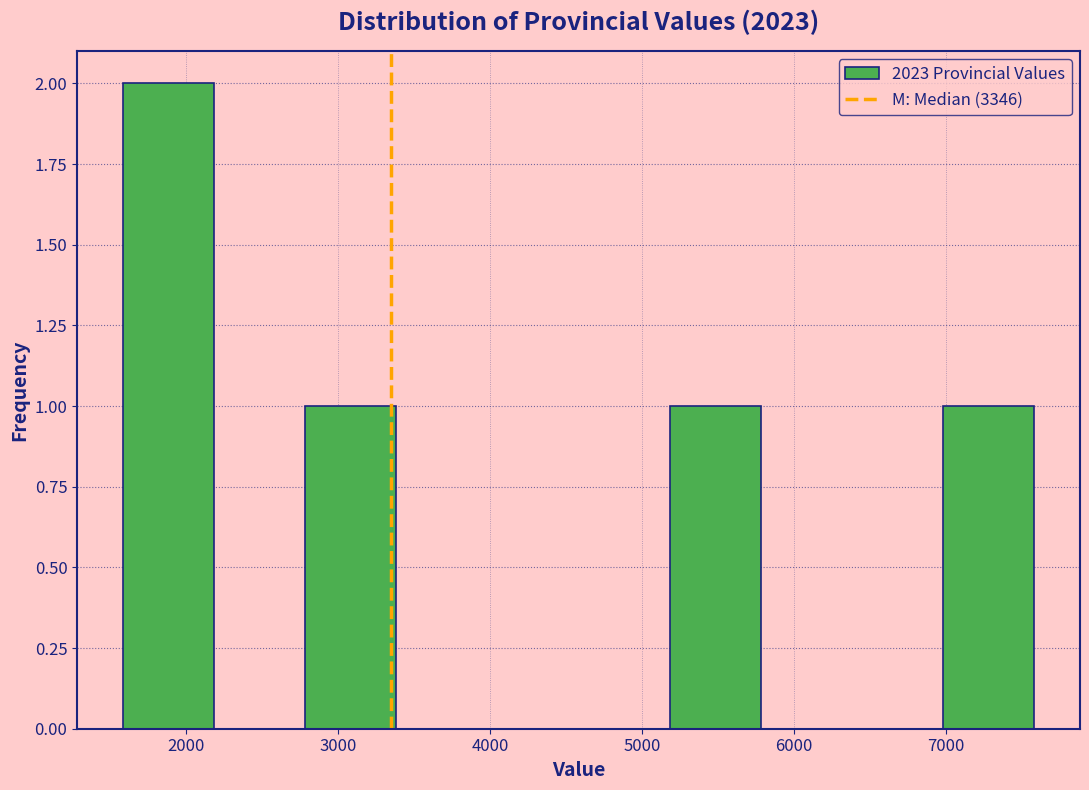

Which range on the x-axis has the tallest bar?

1600 to 2200